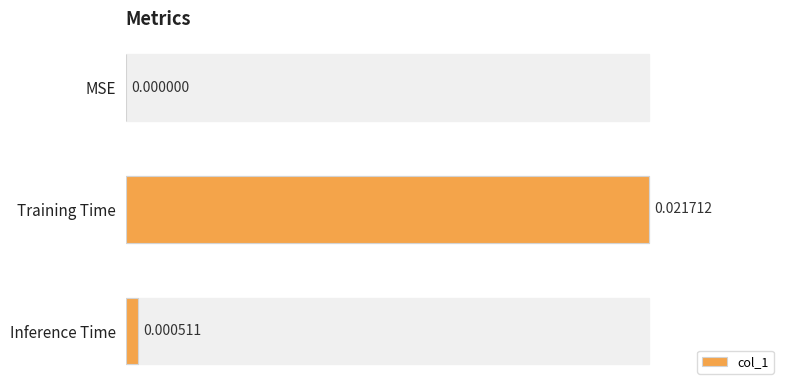

At which label is the value closest to 0?

MSE